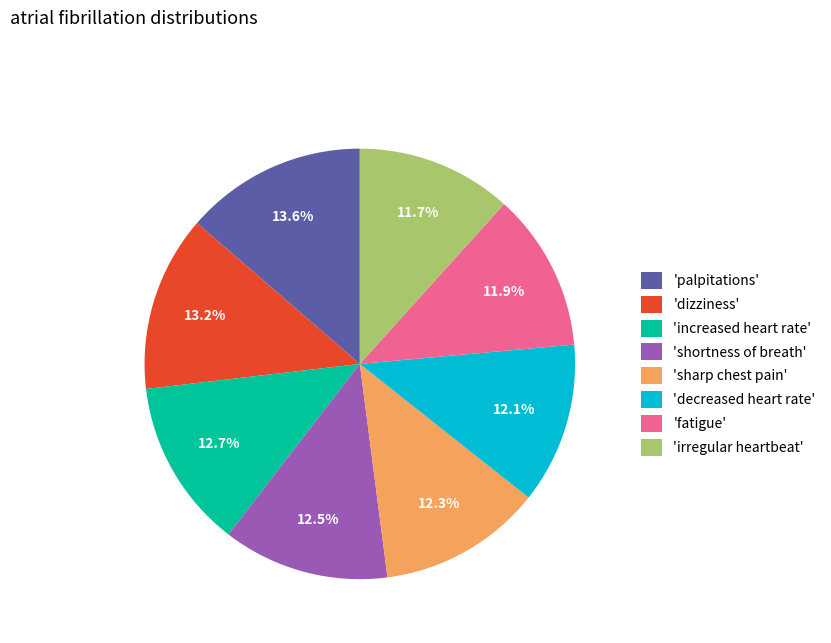

What portion of the pie excludes 'sharp chest pain'?

87.7%